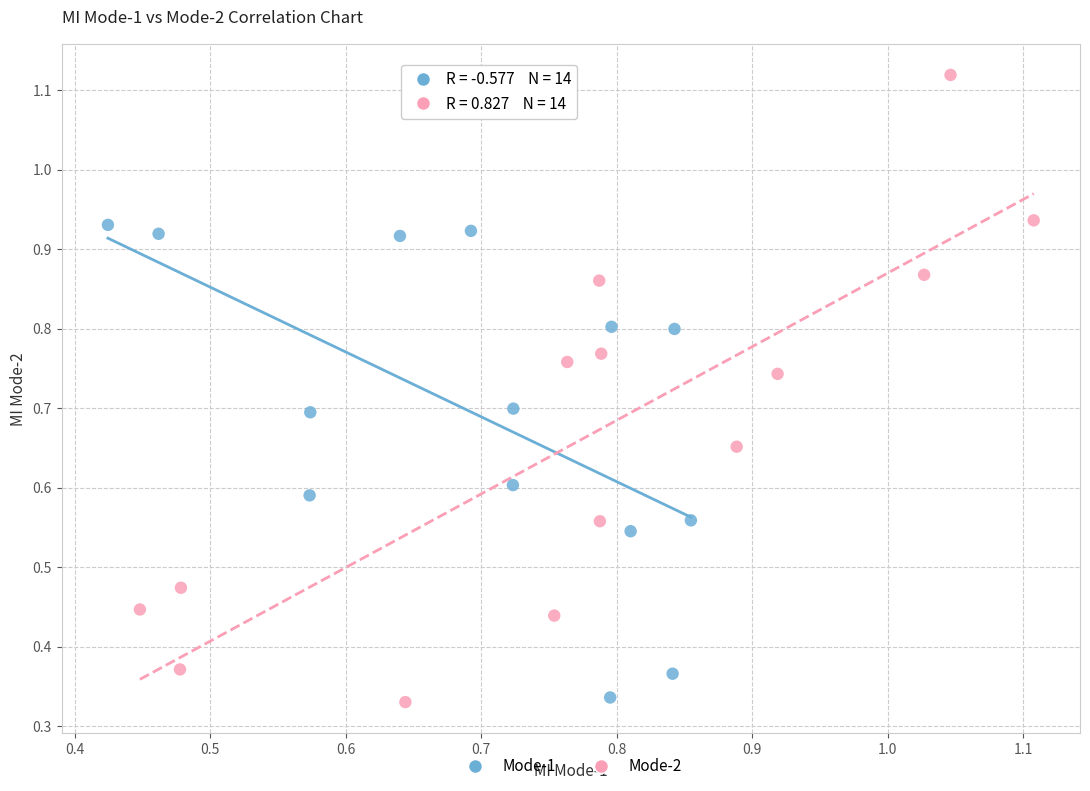

Which series has the largest Y range (max minus min)?

Mode-2